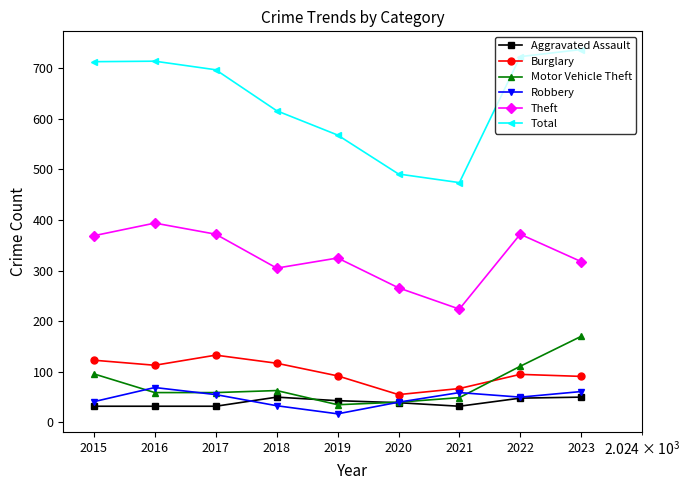

What is the maximum value shown in the chart?

737